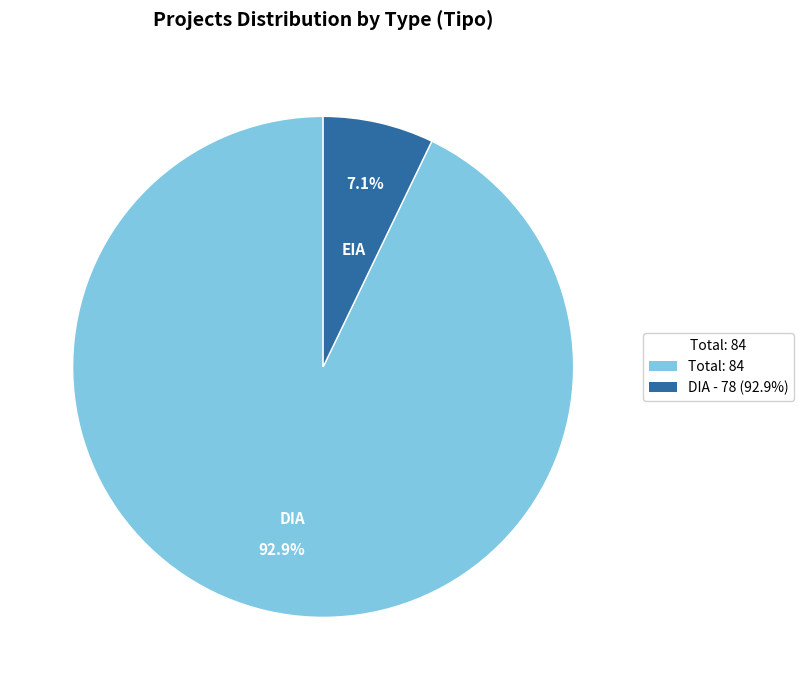

To the nearest percent, what percentage of the pie is EIA?

7%